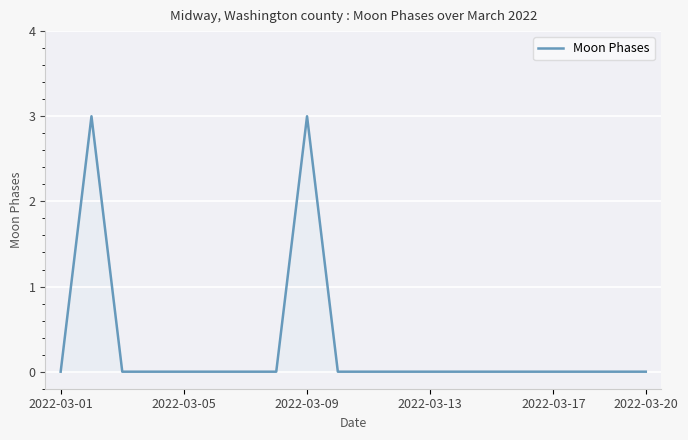

What is the maximum value shown in the chart?

3